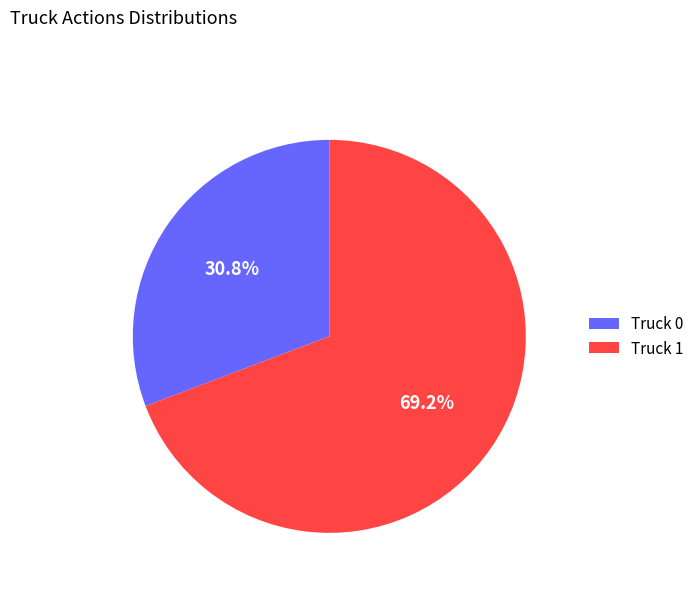

What is the largest slice in the pie chart?

Truck 1